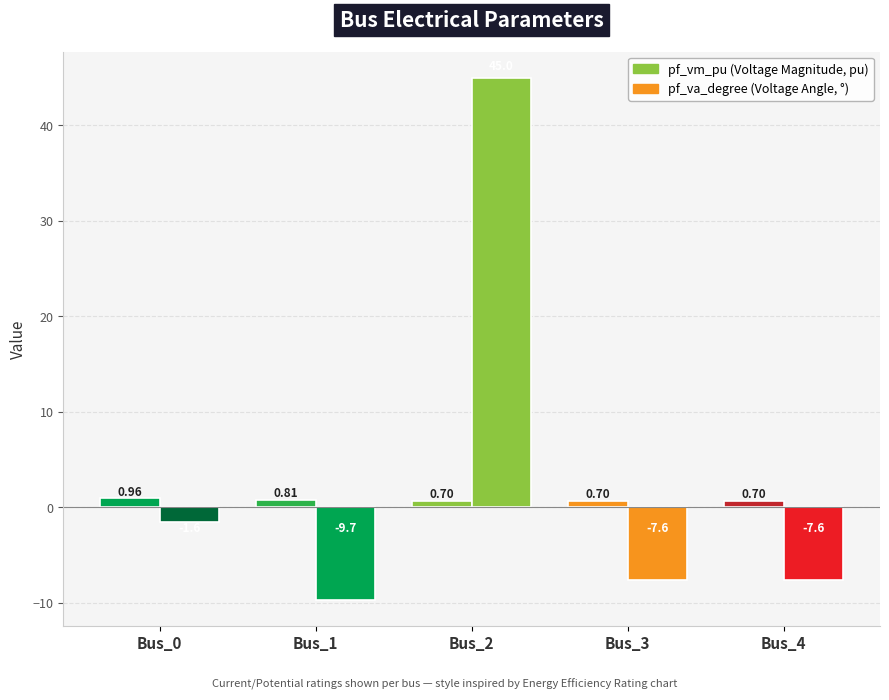

How many bars are there in each group?

2